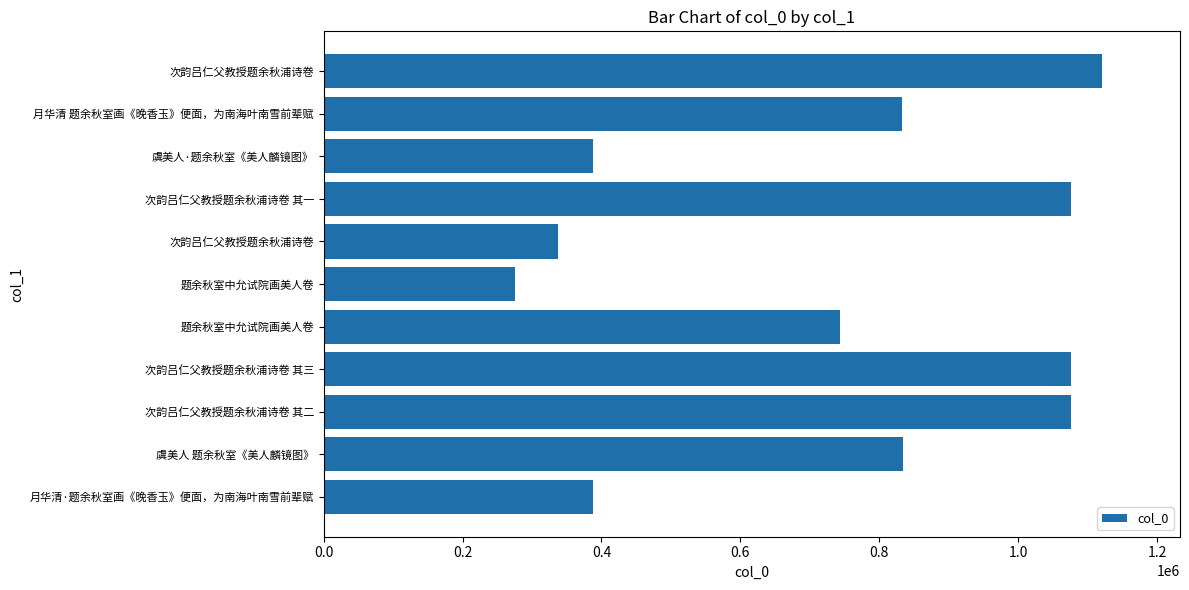

How many values are below 833163?

5